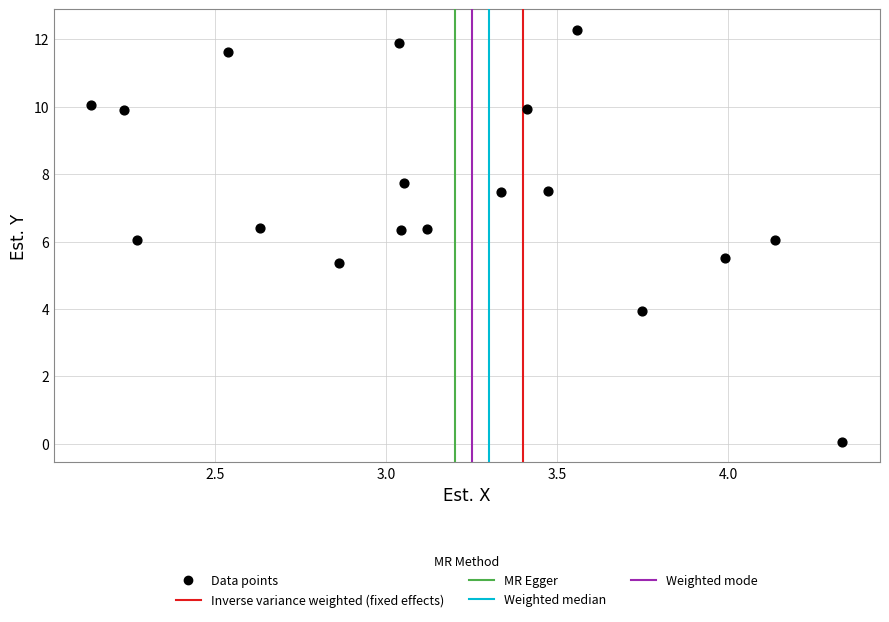

What is the range of Y values (max minus min)?

12.2